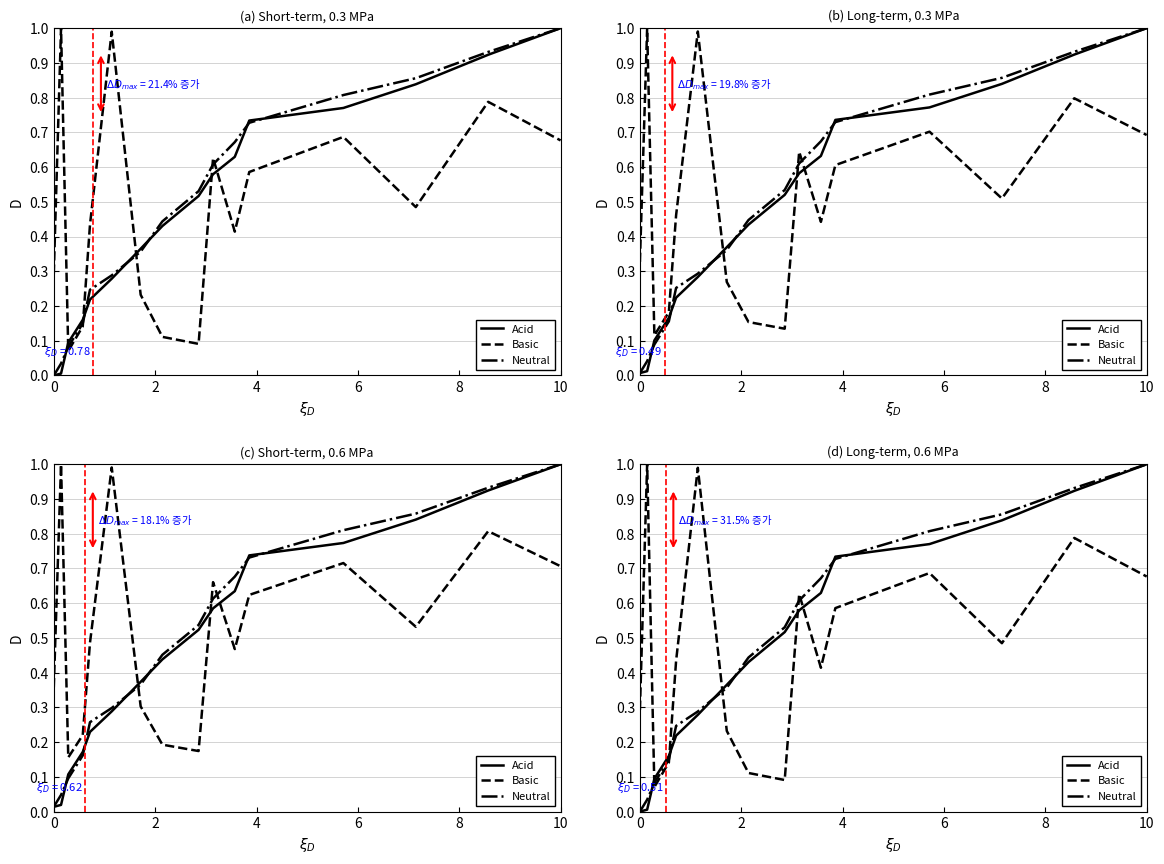

What is the difference between the maximum and minimum values in the Neutral series?

1.0